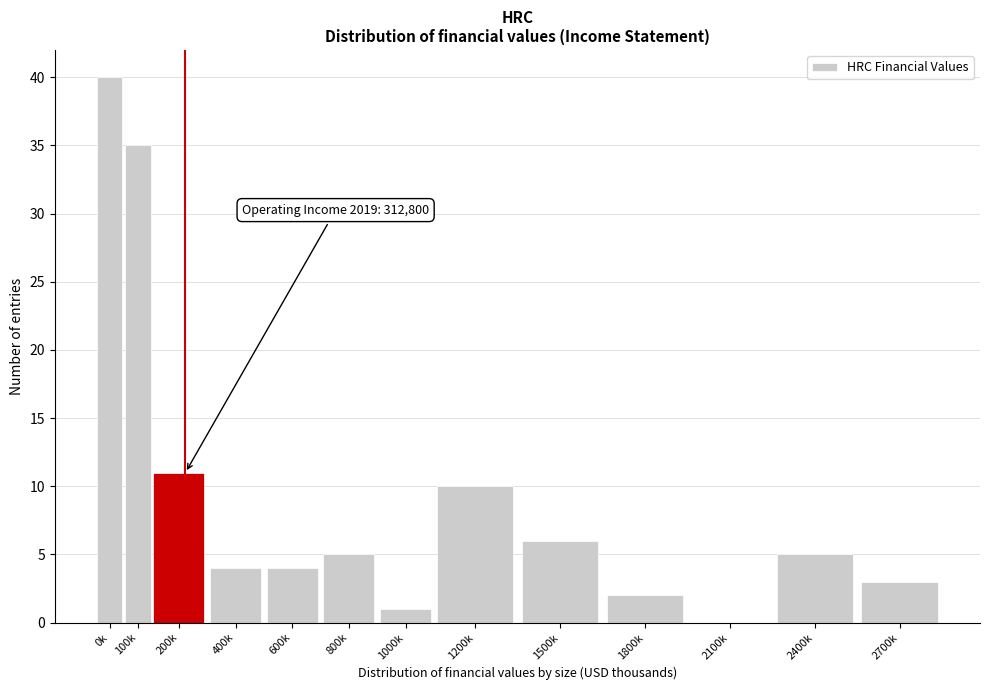

Reading right to left, extract all data points from this chart.

2700k=3	2400k=5	2100k=0	1800k=2	1500k=6	1200k=10	1000k=1	800k=5	600k=4	400k=4	200k=11	100k=35	0k=40